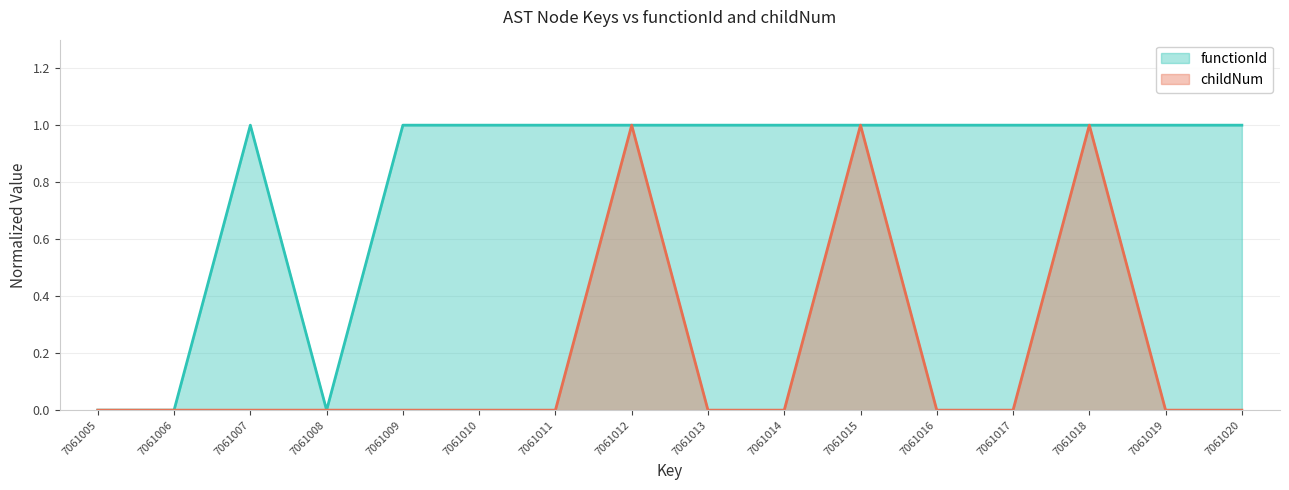

Reading left to right, what are all the values shown in this chart?

functionId: 0	0	1	0	1	1	1	1	1	1	1	1	1	1	1	1
childNum: 0	0	0	0	0	0	0	1	0	0	1	0	0	1	0	0